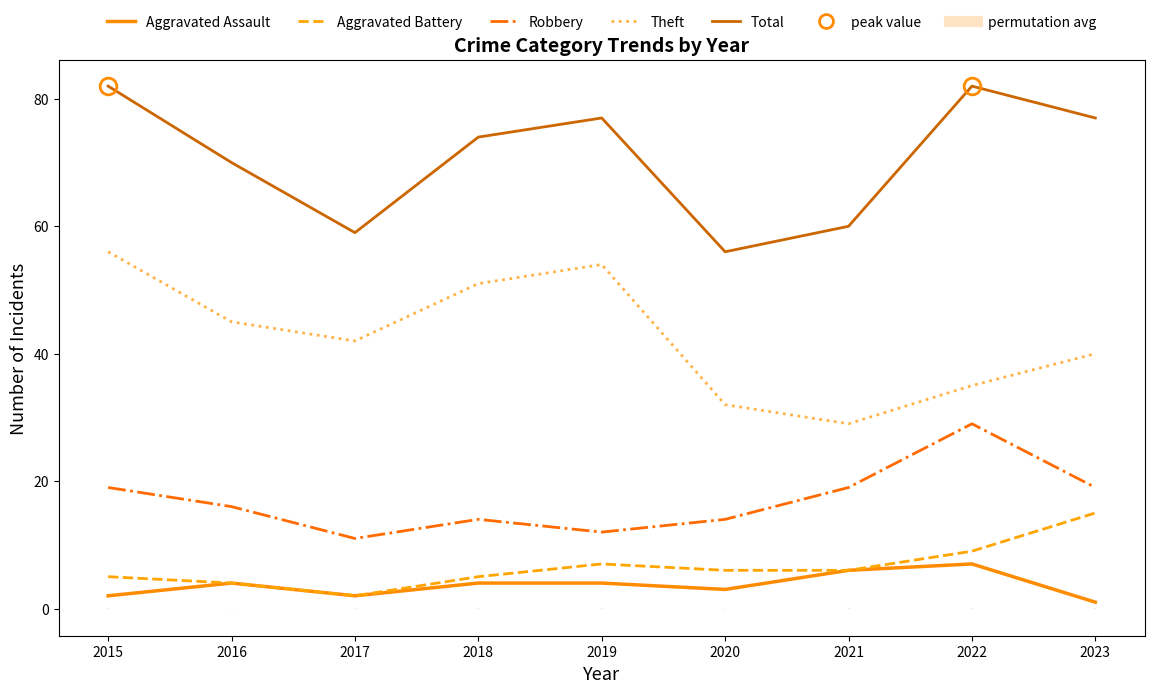

What is the sum of all Robbery values?

153